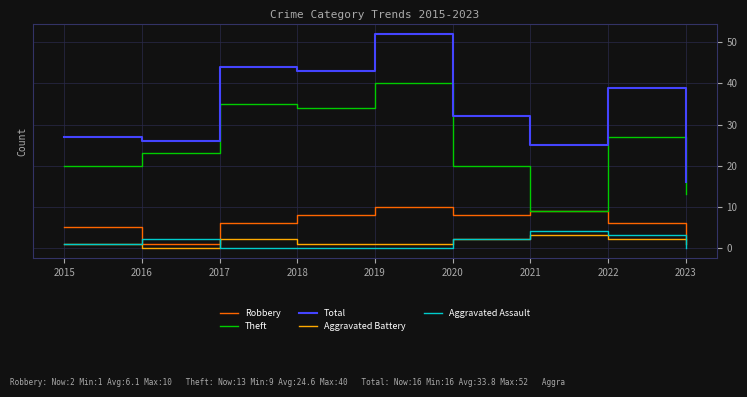

What is the difference between the maximum and minimum values in the Aggravated Assault series?

4